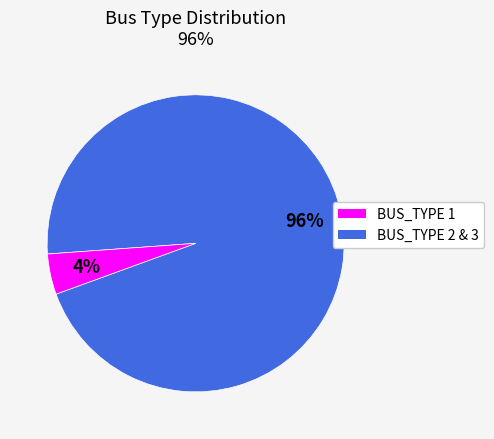

How many segments does this pie chart have?

2